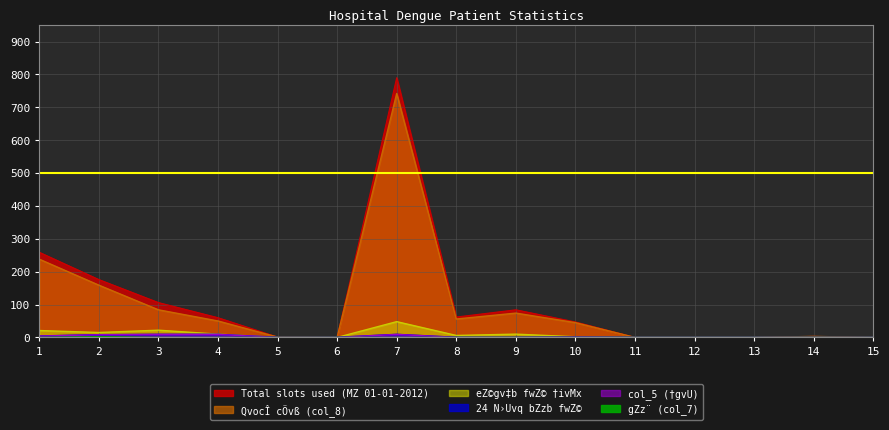

Which category has the lowest value across all series?

6